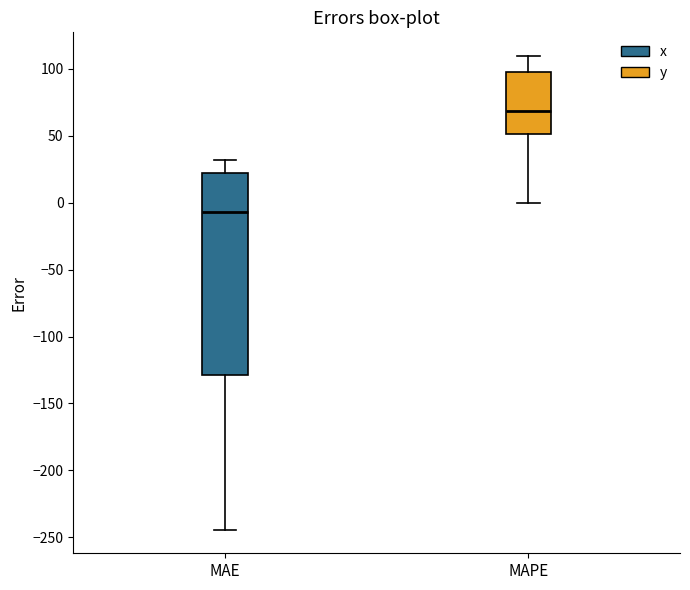

Reading left to right, transcribe this box plot: for each box, give where its median line is, the range the box spans, and where its two whiskers end, as read against the y-axis. The values are not printed on the chart, so give them approximately, as read against the axis.

MAE: median -5, box -130 to 20, whiskers -245 to 30
MAPE: median 70, box 50 to 95, whiskers 0 to 110